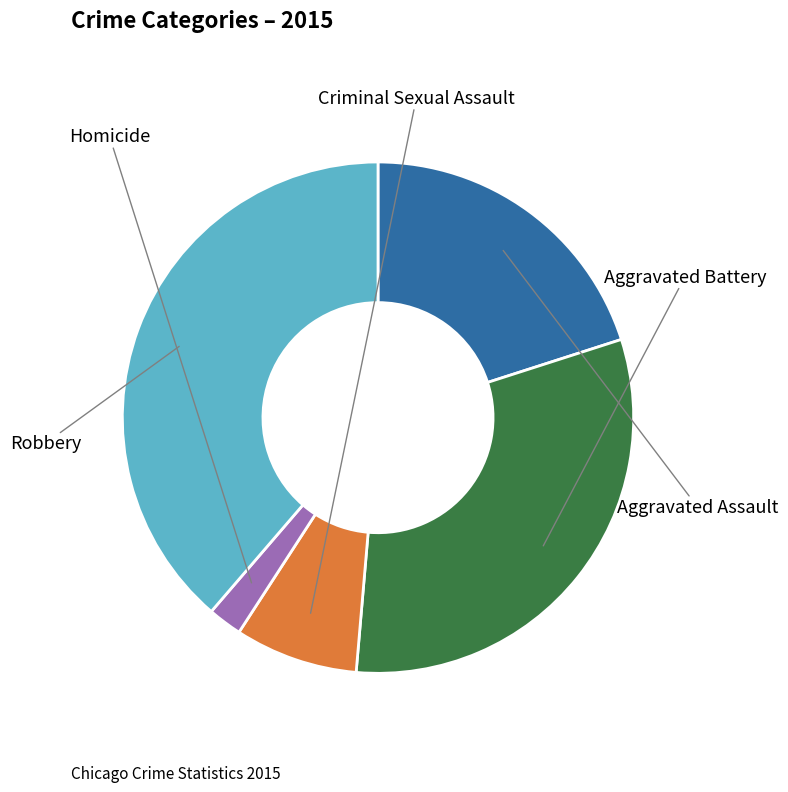

Is there any slice that represents more than half of the pie?

No